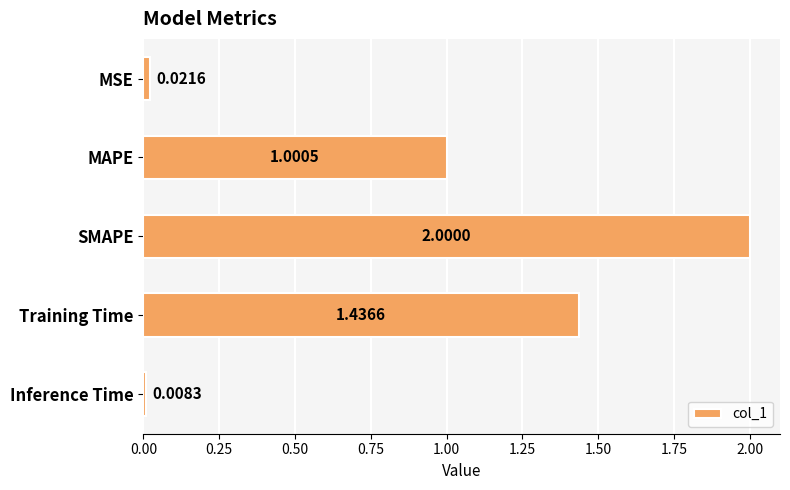

List the labels in order of value, largest first.

SMAPE, Training Time, MAPE, MSE, Inference Time